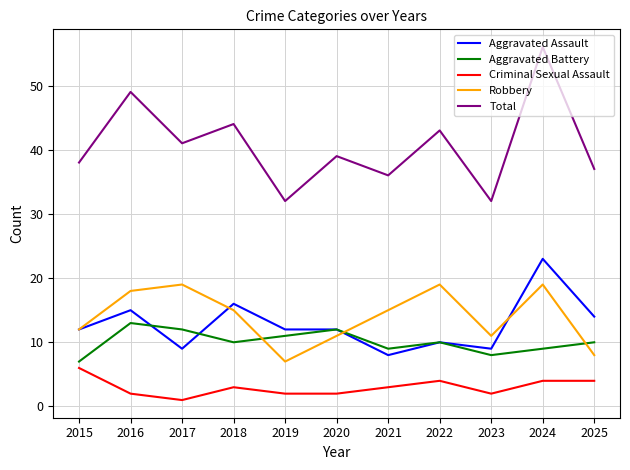

Where is the first local maximum for Robbery?

2017